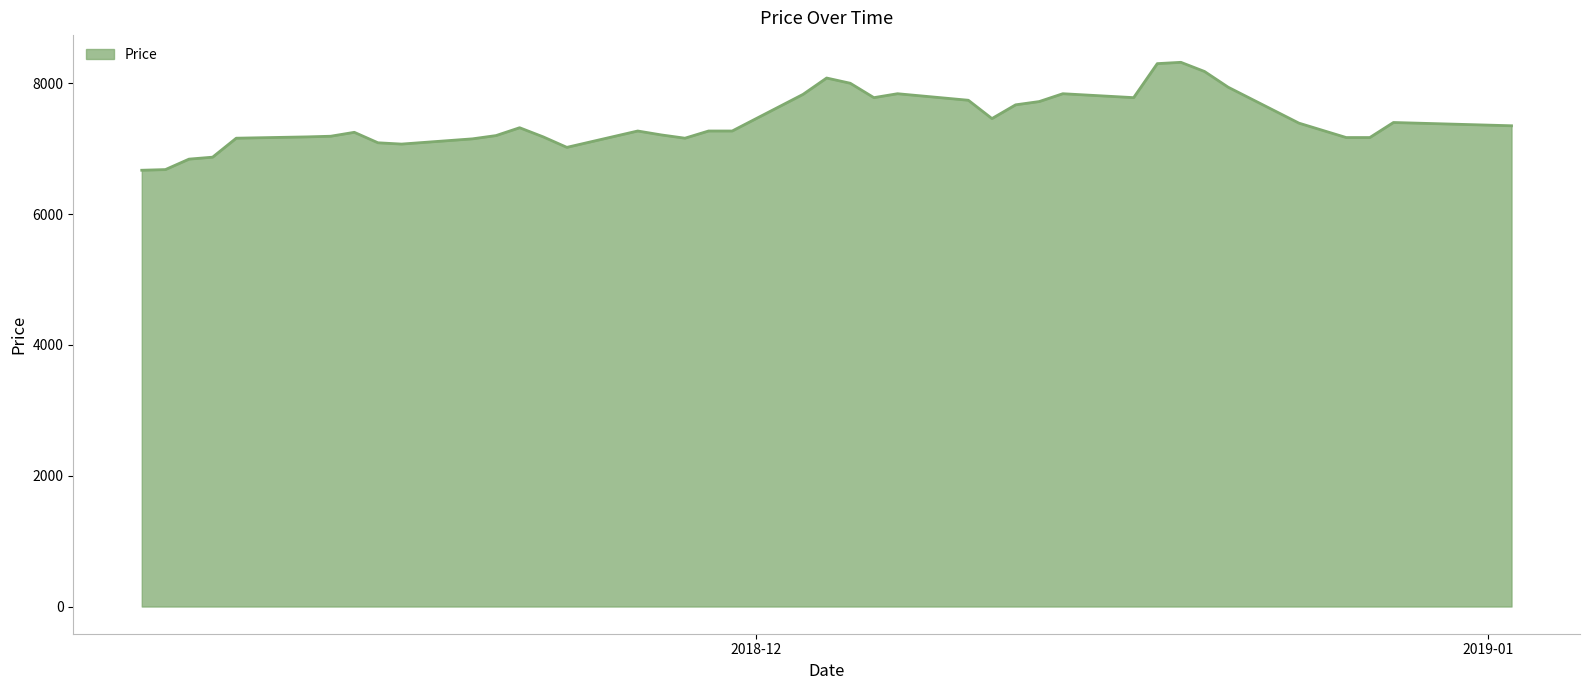

What is the smallest value displayed?

6670